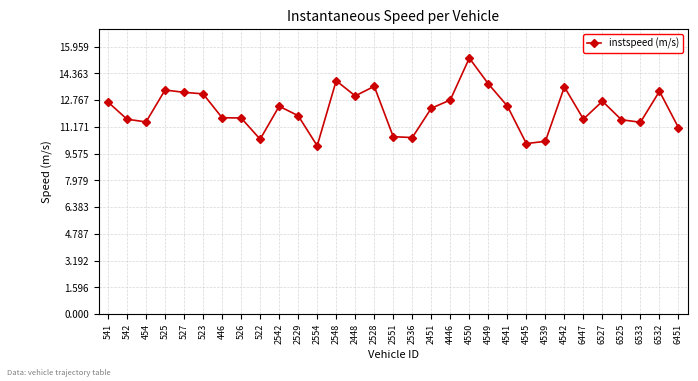

The chart shows a value of 13.0 at 2448. True or false?

True